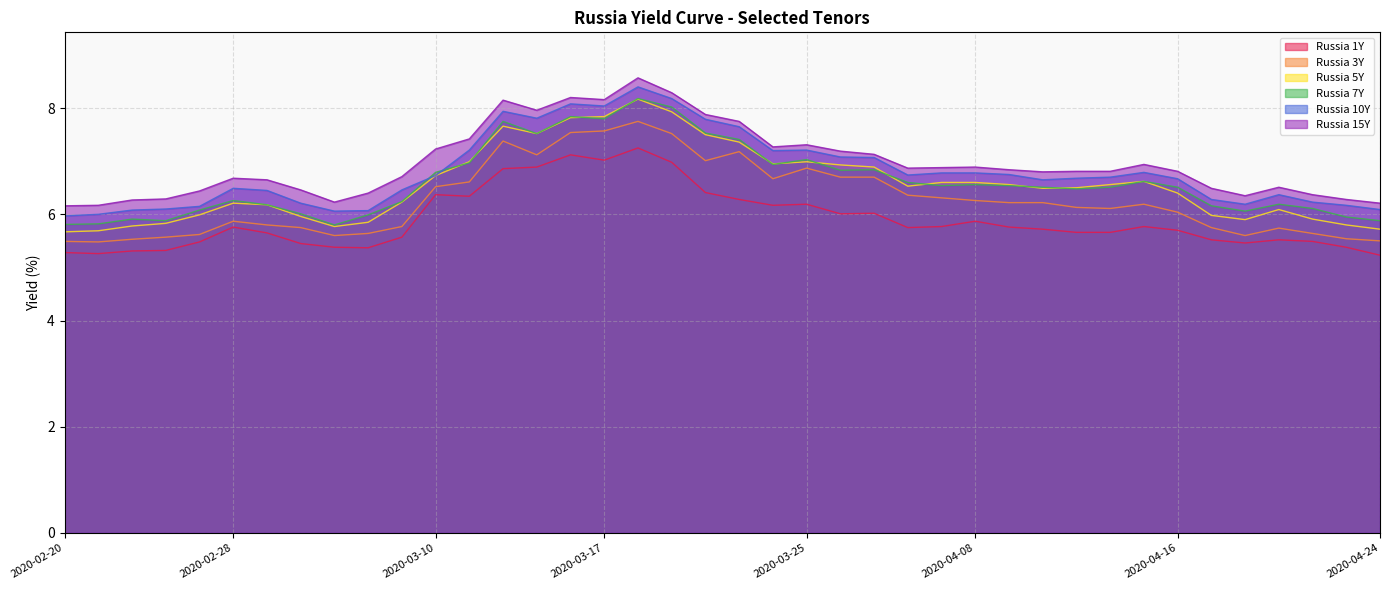

Which series changed the most between 2020-03-04 and 2020-04-06?

Russia 7Y